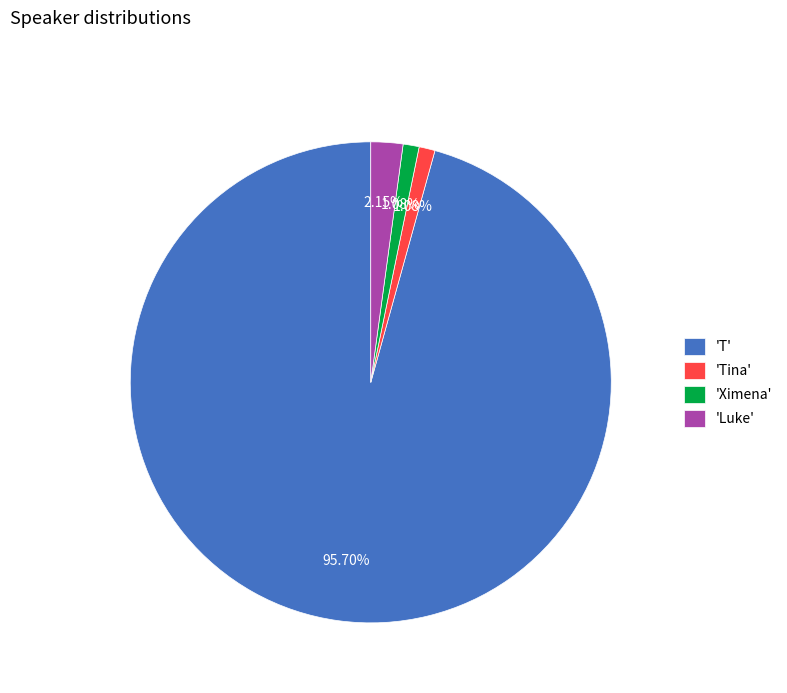

Combined, do 'T' and 'Tina' account for over 50%?

Yes